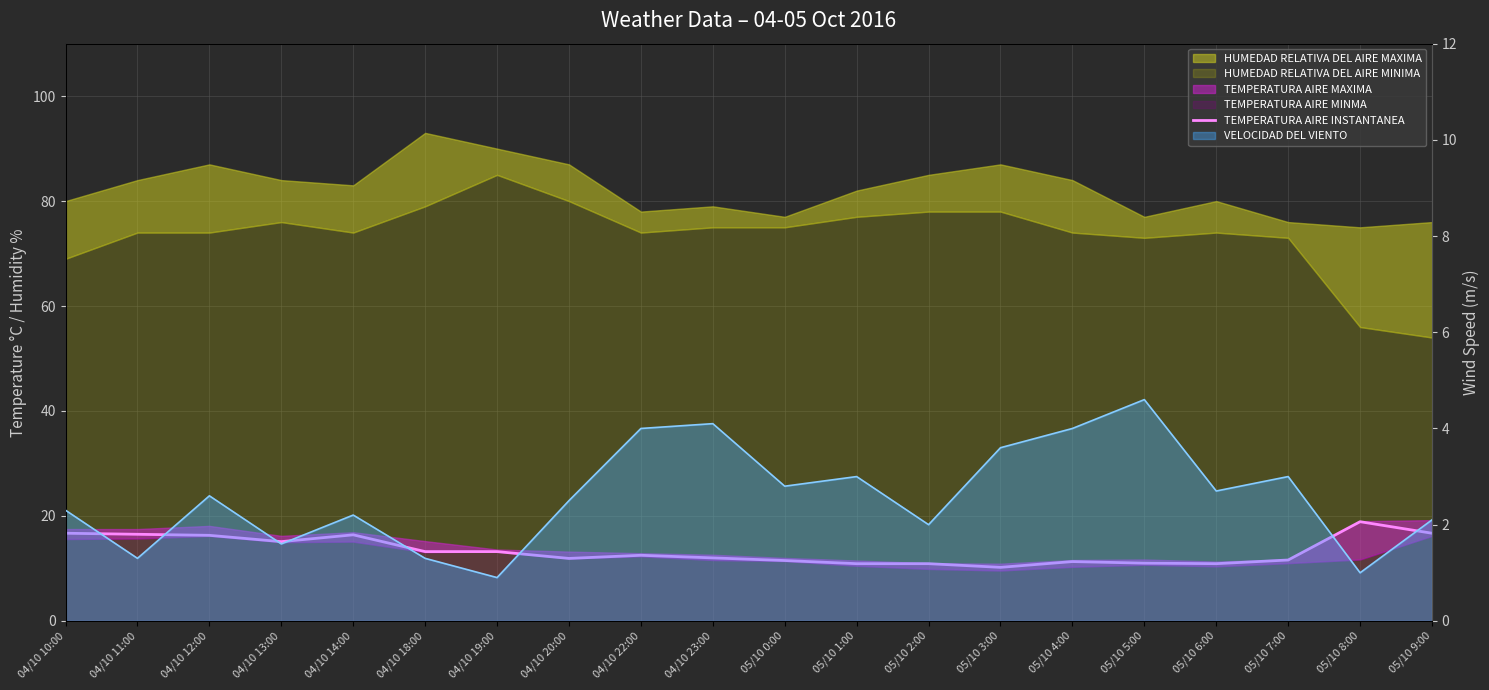

Which has a higher value, 04/10 18:00 or 05/10 5:00?

04/10 18:00